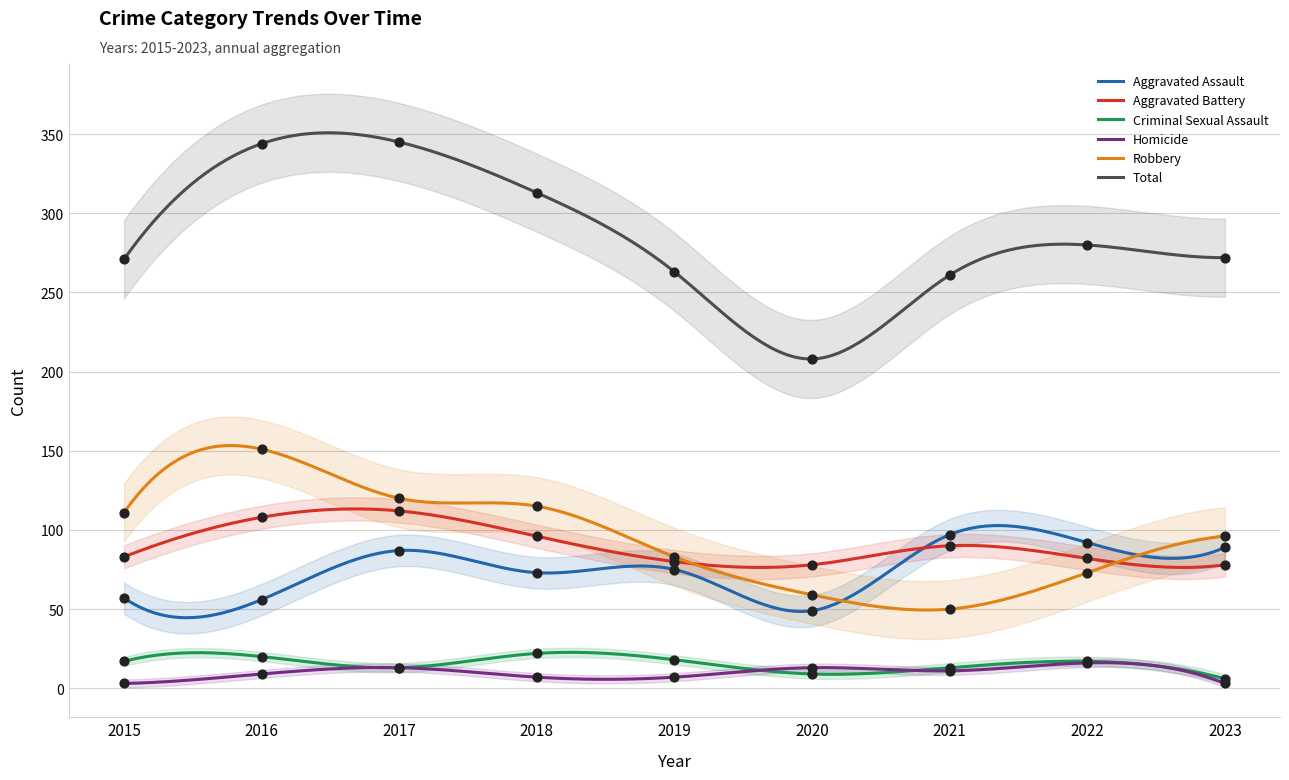

At how many categories does at least one series exceed 304?

3